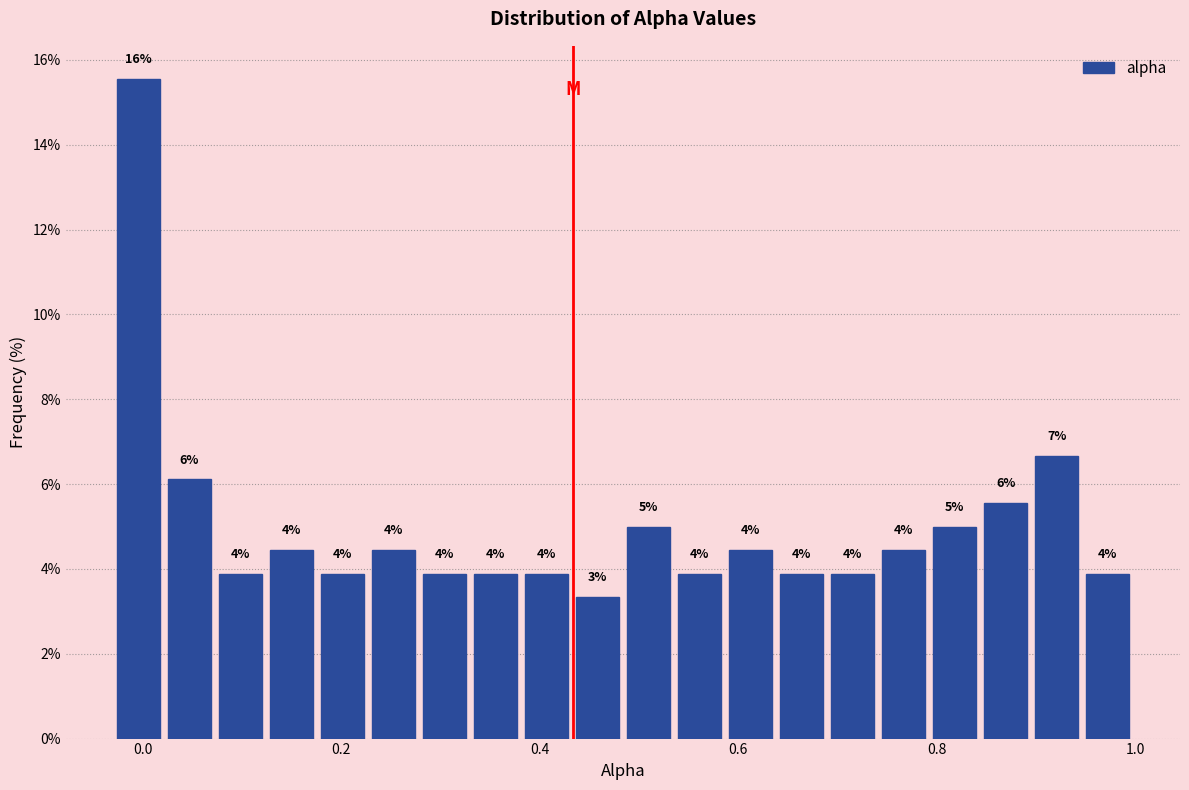

Around what value on the x-axis is the tallest bar? Give the approximate position of its centre, as read against the axis.

0.00